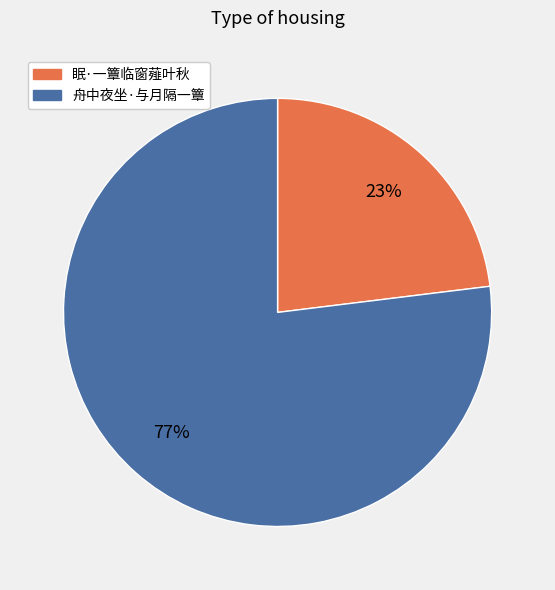

Is 舟中夜坐·与月隔一簟 the majority of the pie?

Yes